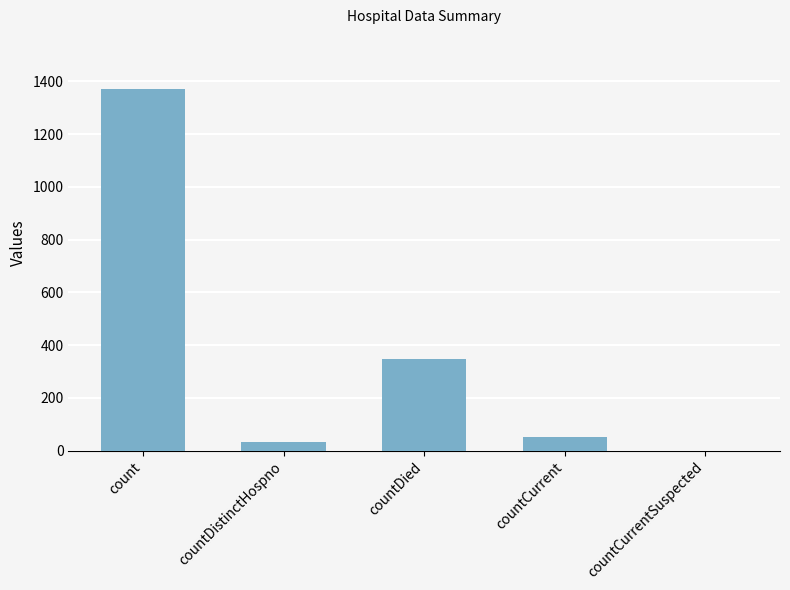

At which label is the value closest to 685?

countDied